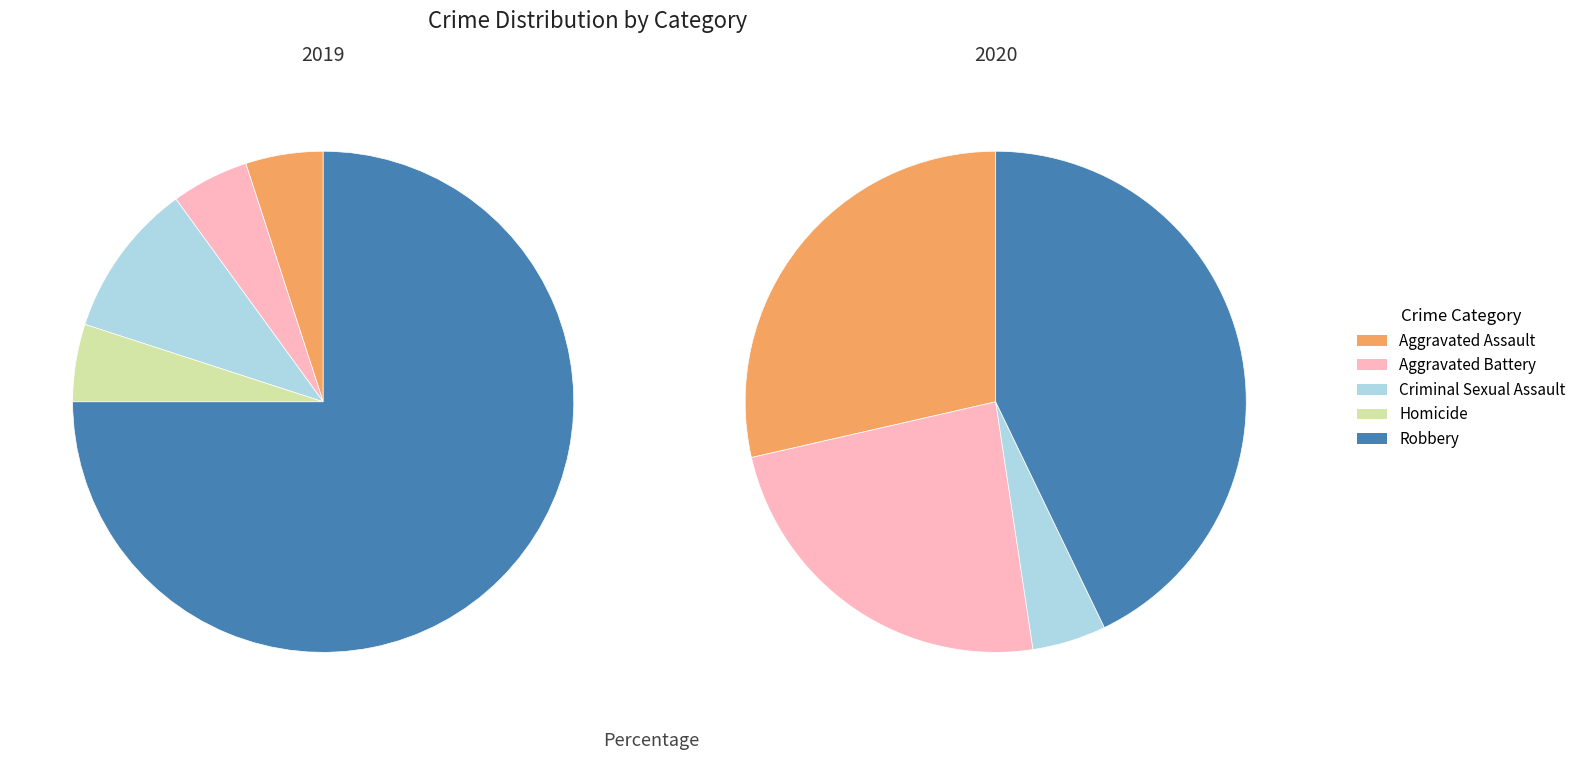

To the nearest percent, what portion does Aggravated Battery represent?

24%